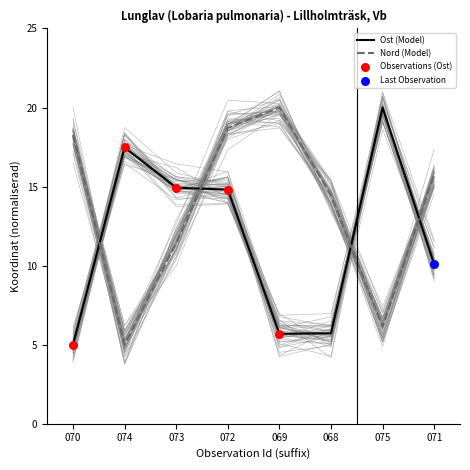

At how many categories does at least one series exceed 8?

8